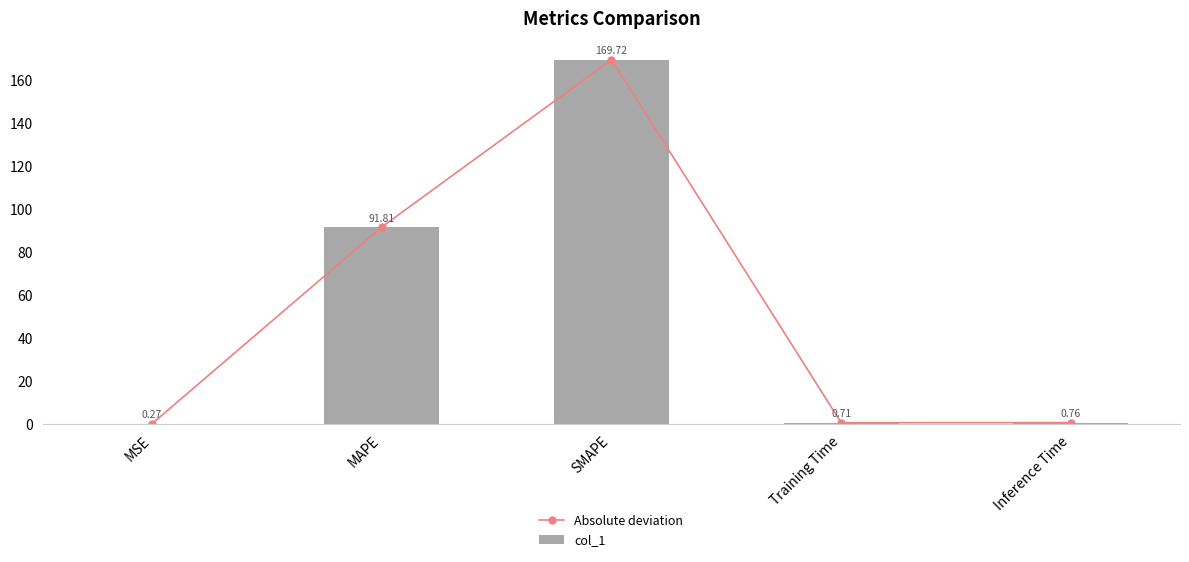

The Absolute deviation series shows 169.7 at SMAPE. True or false?

True